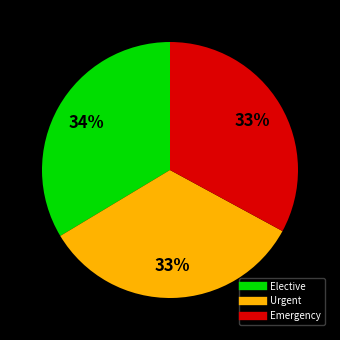

What is the ratio of the value at Elective to the value at Emergency?

1.0